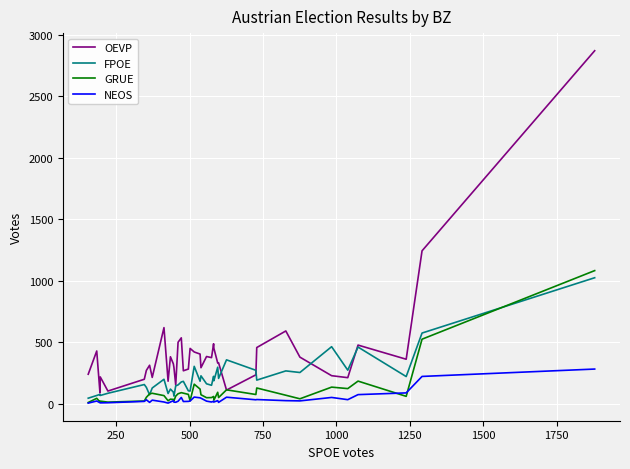

Count the number of categories in the chart.

40